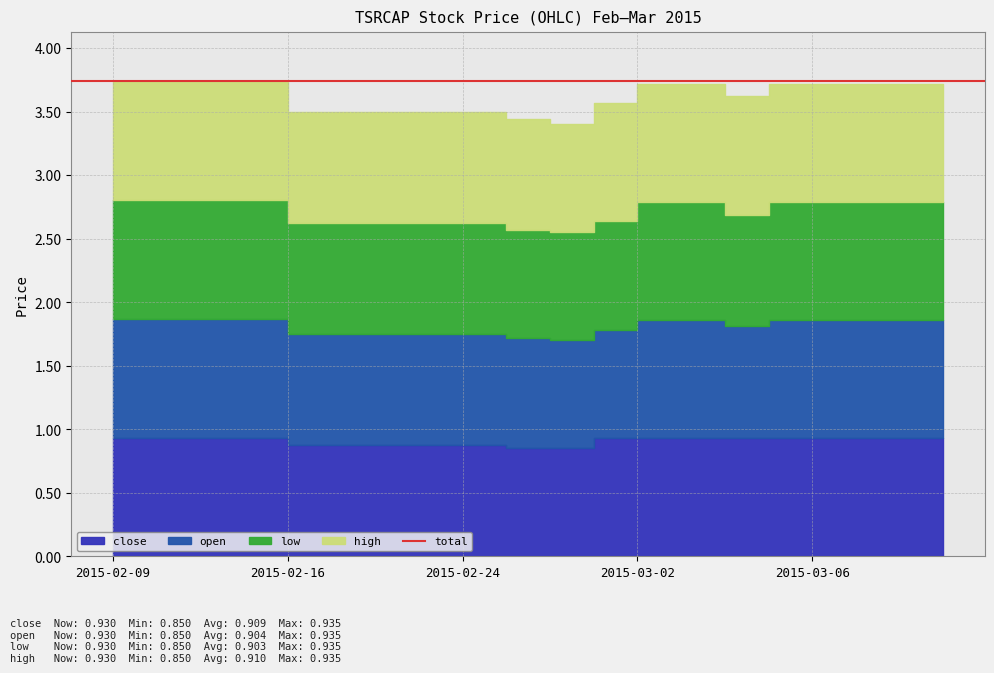

Which series has the largest total across all categories?

high